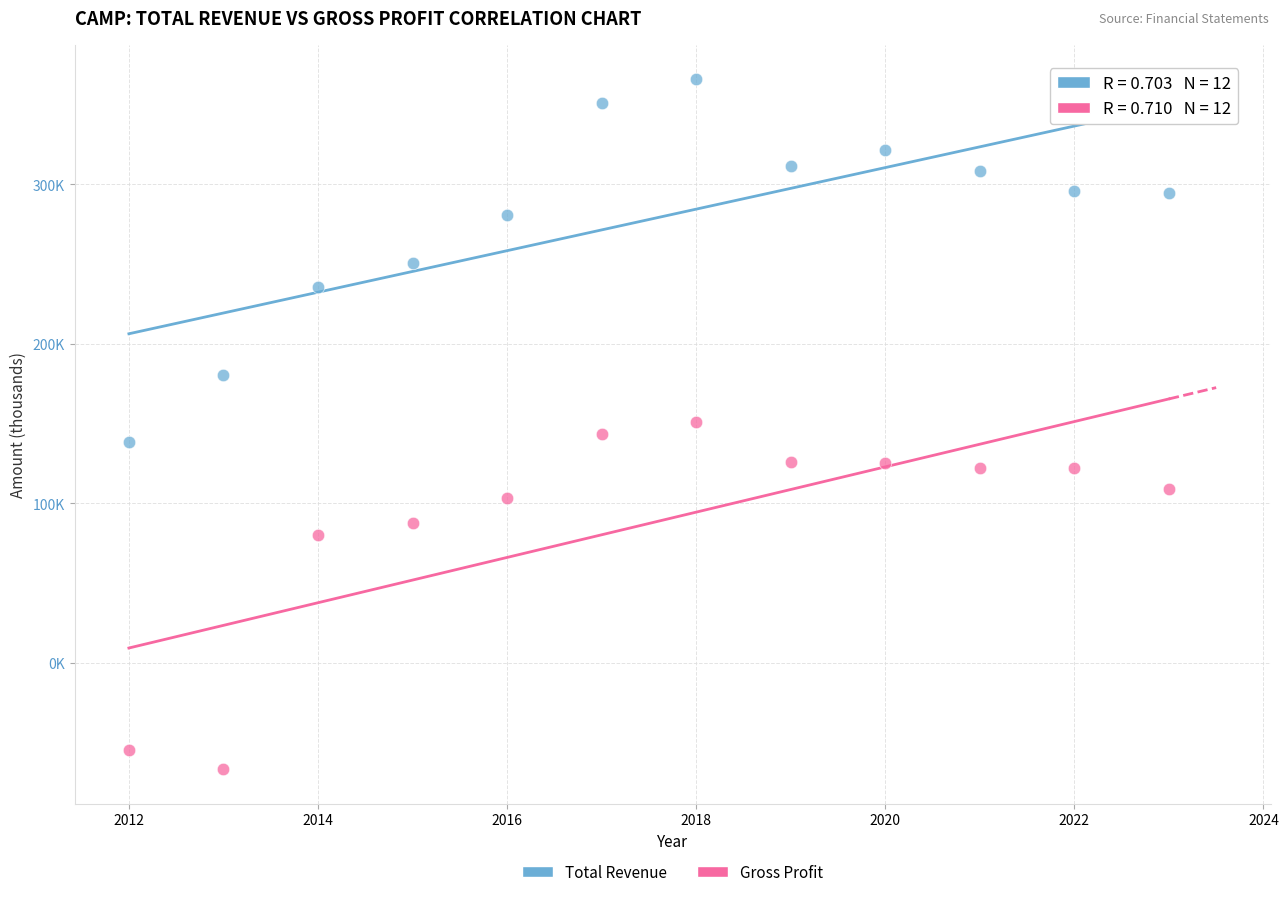

Which series contains the highest Y value?

Total Revenue